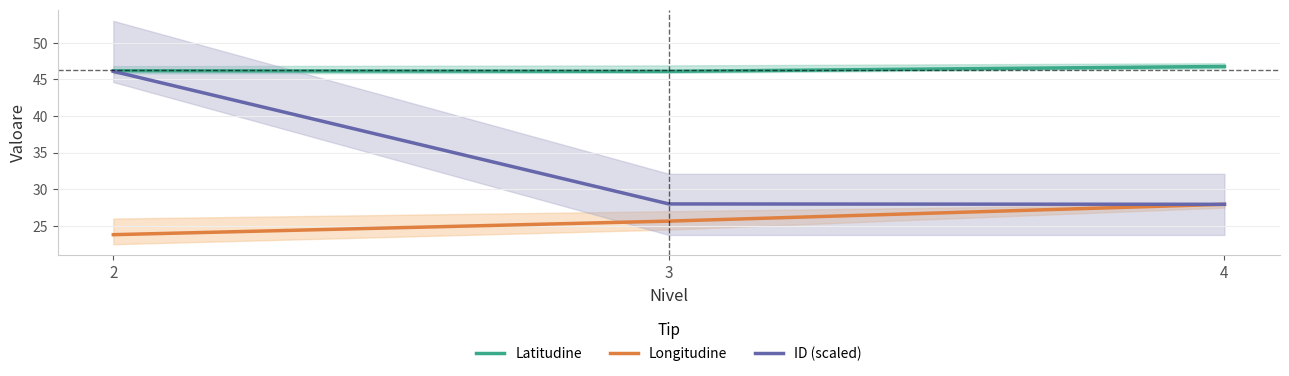

What value does the ID (scaled) series have at 3?

28.0